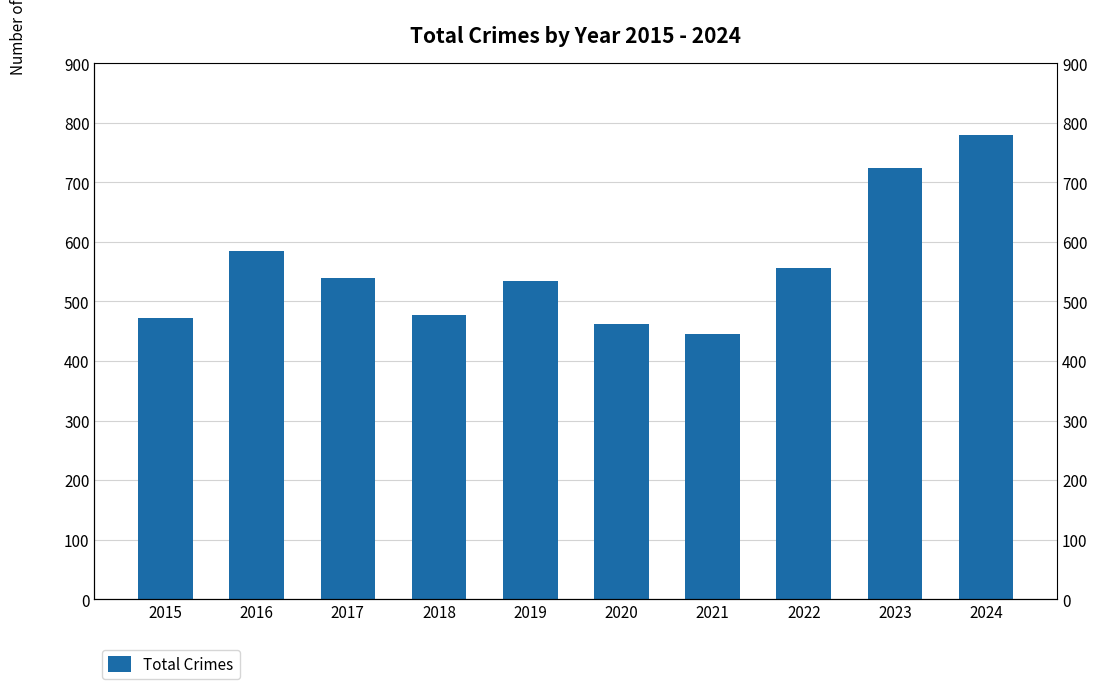

What is the change in value from 2015 to 2024?

+308